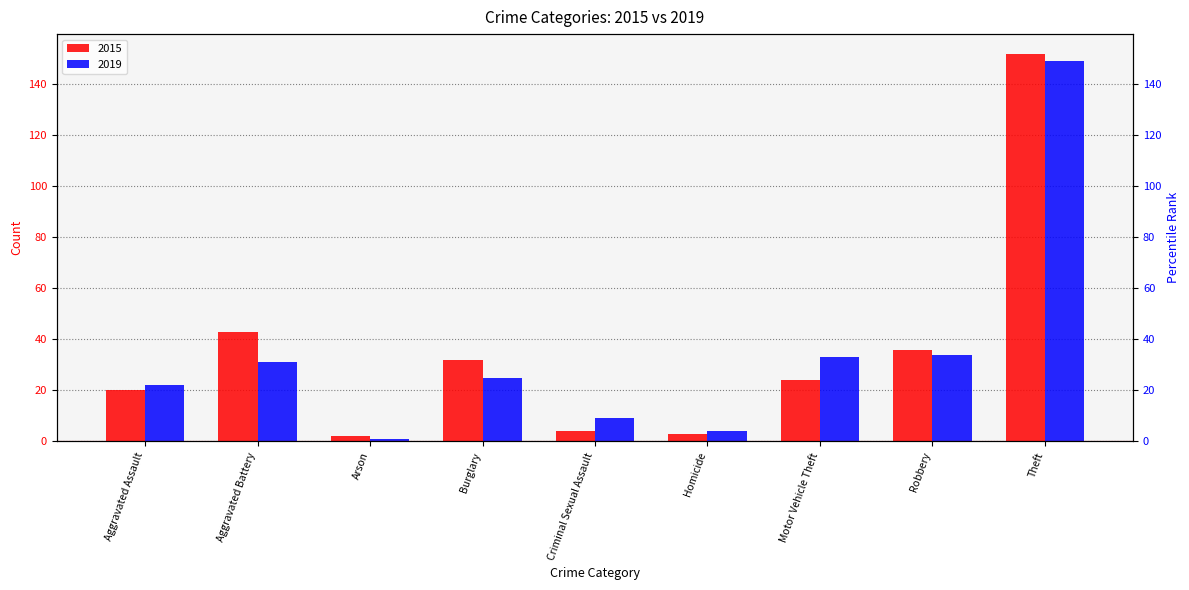

What is the maximum value for 2019?

149